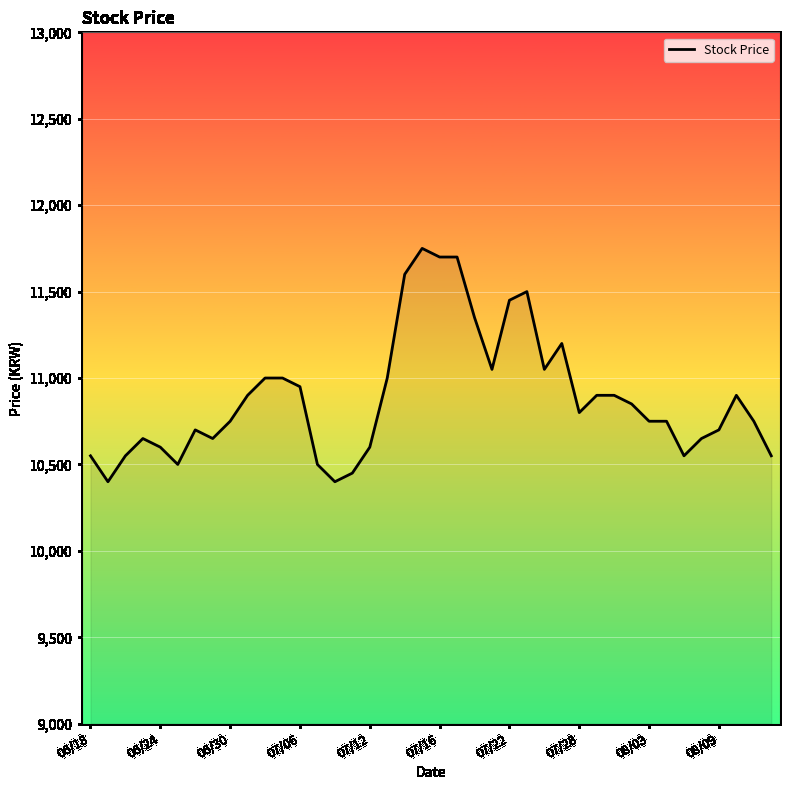

What is the smallest value displayed?

10400